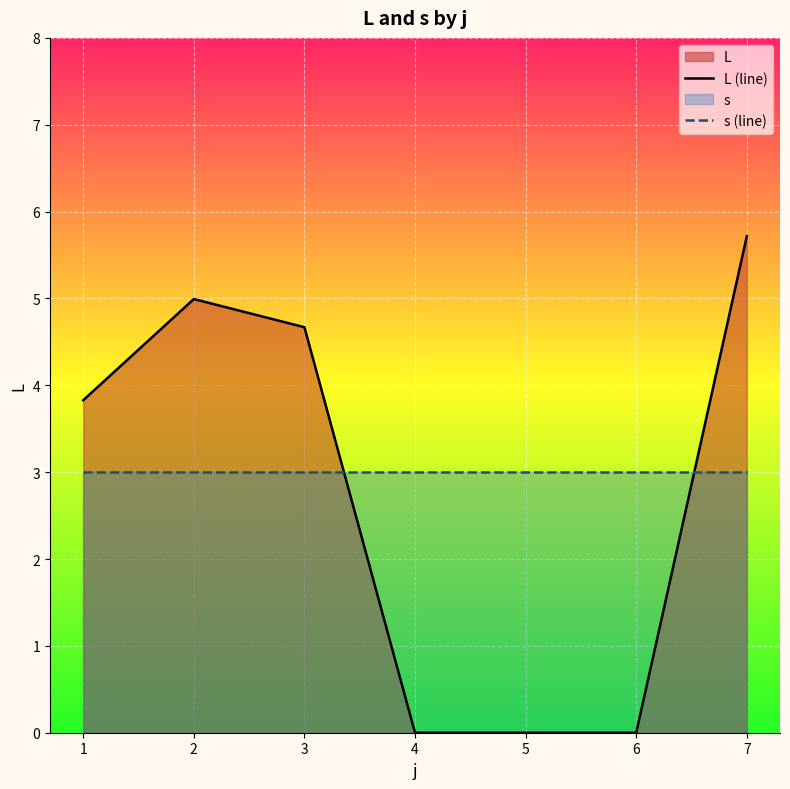

How many values in L (line) are above zero?

4